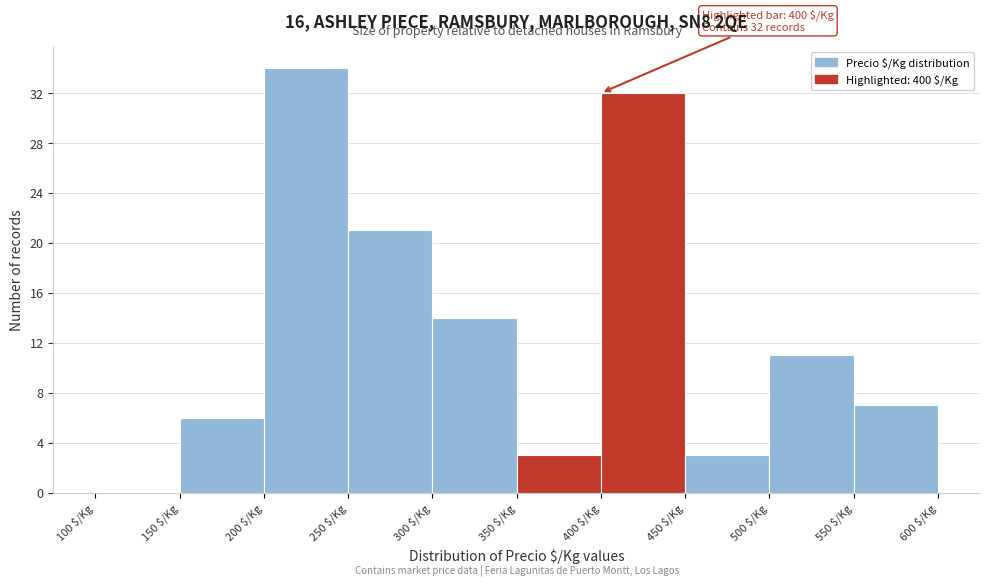

Which range on the x-axis has the tallest bar?

200 to 250